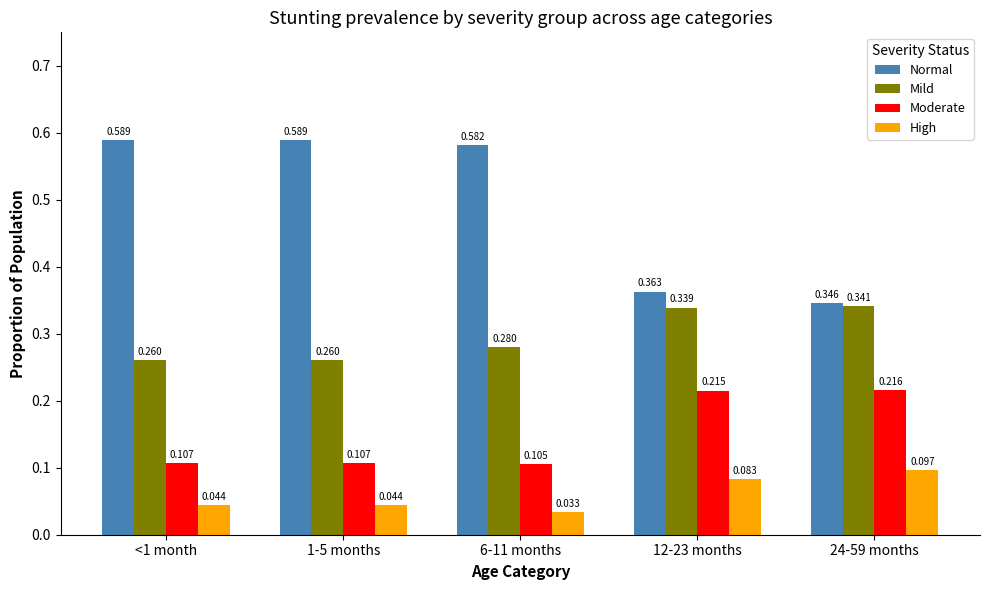

Which series changed the most between 6-11 months and 12-23 months?

Normal